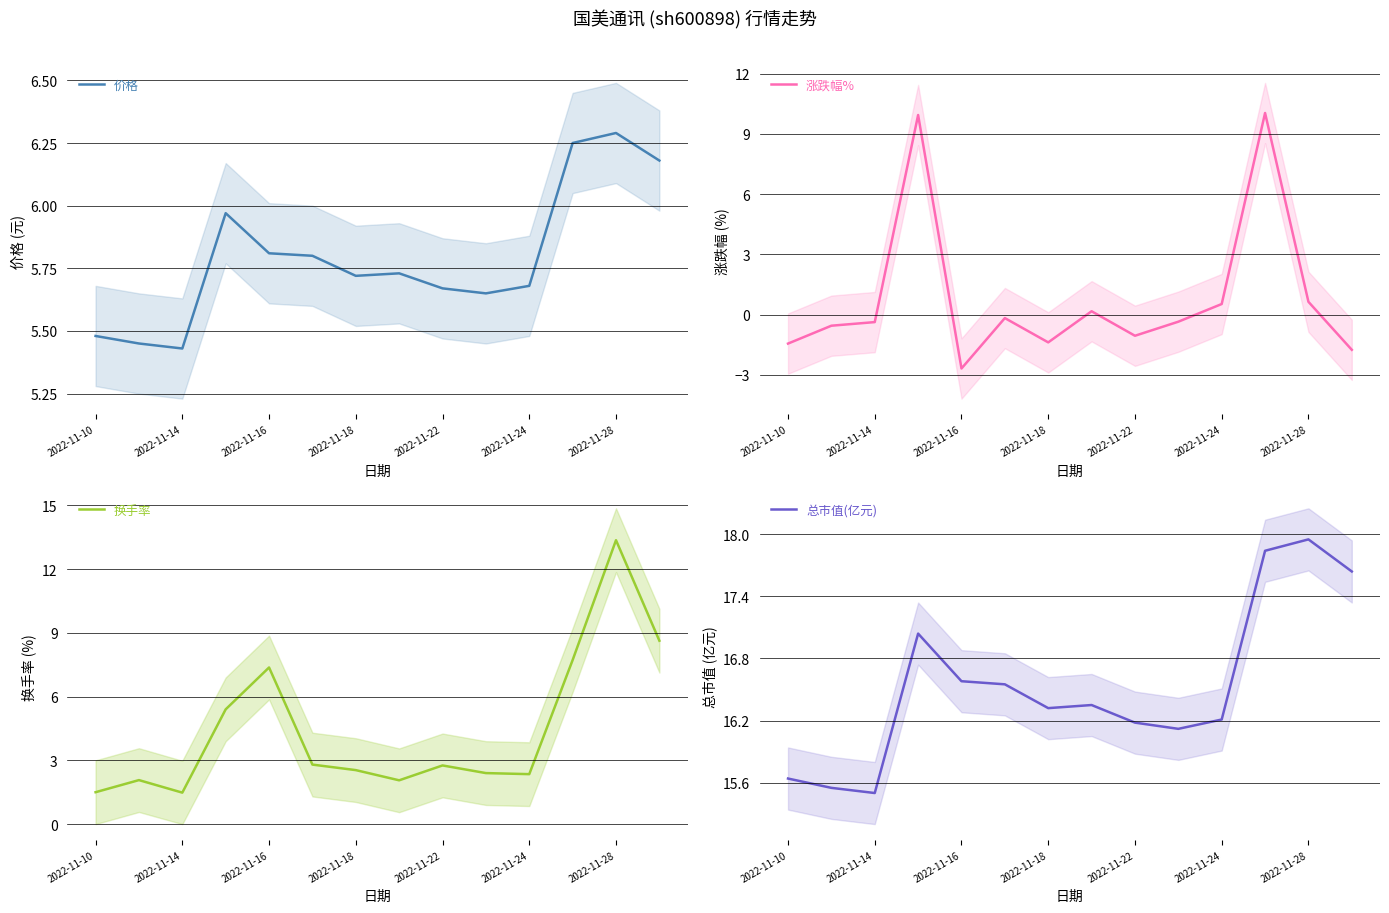

After their last crossing, which series has the higher values: 价格 or 涨跌幅%?

价格